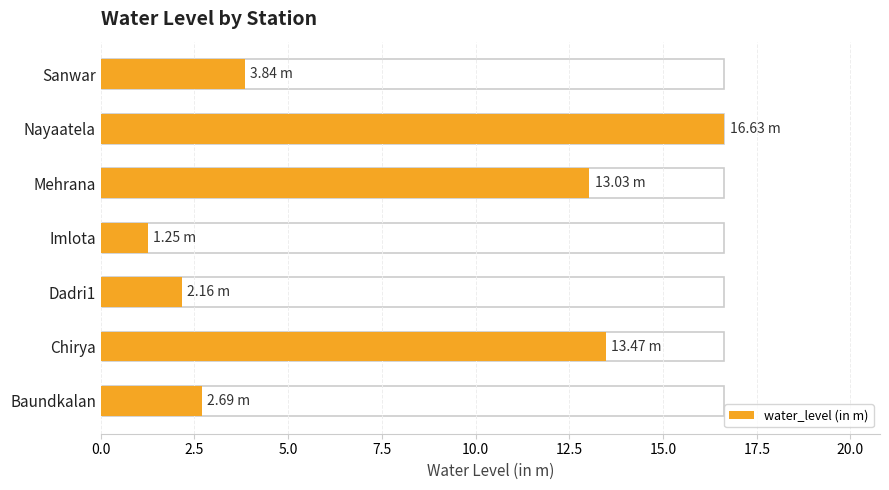

What position from the left is Imlota?

4